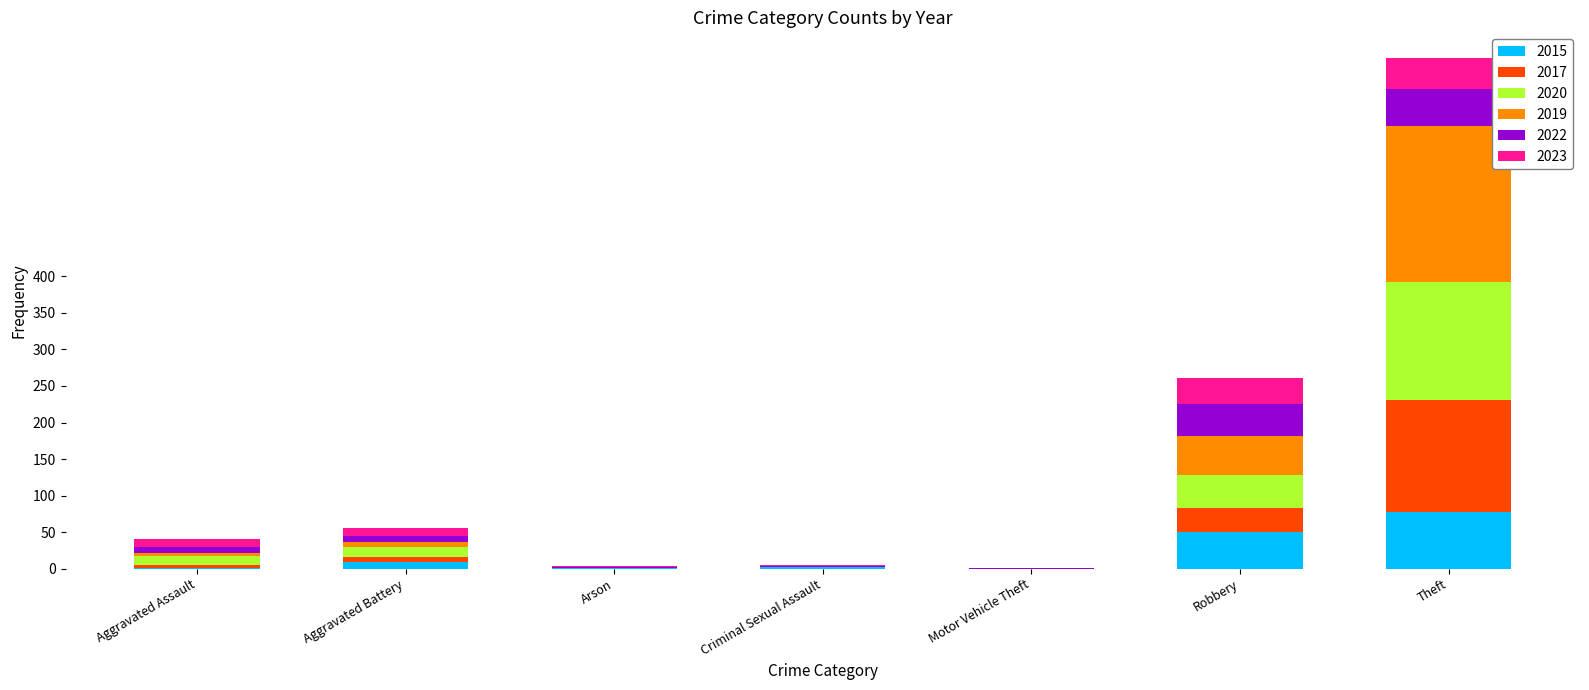

At which category is the sum across all series the highest?

Theft